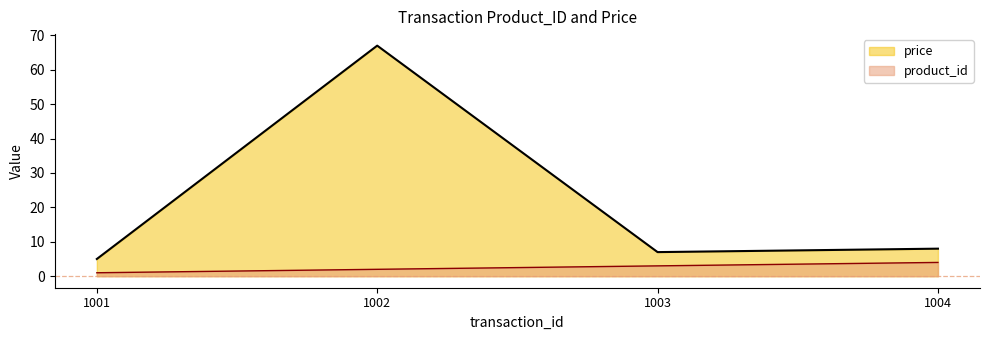

Reading left to right, what are all the values shown in this chart?

product_id: 1001=1	1002=2	1003=3	1004=4
price: 1001=5	1002=67	1003=7	1004=8